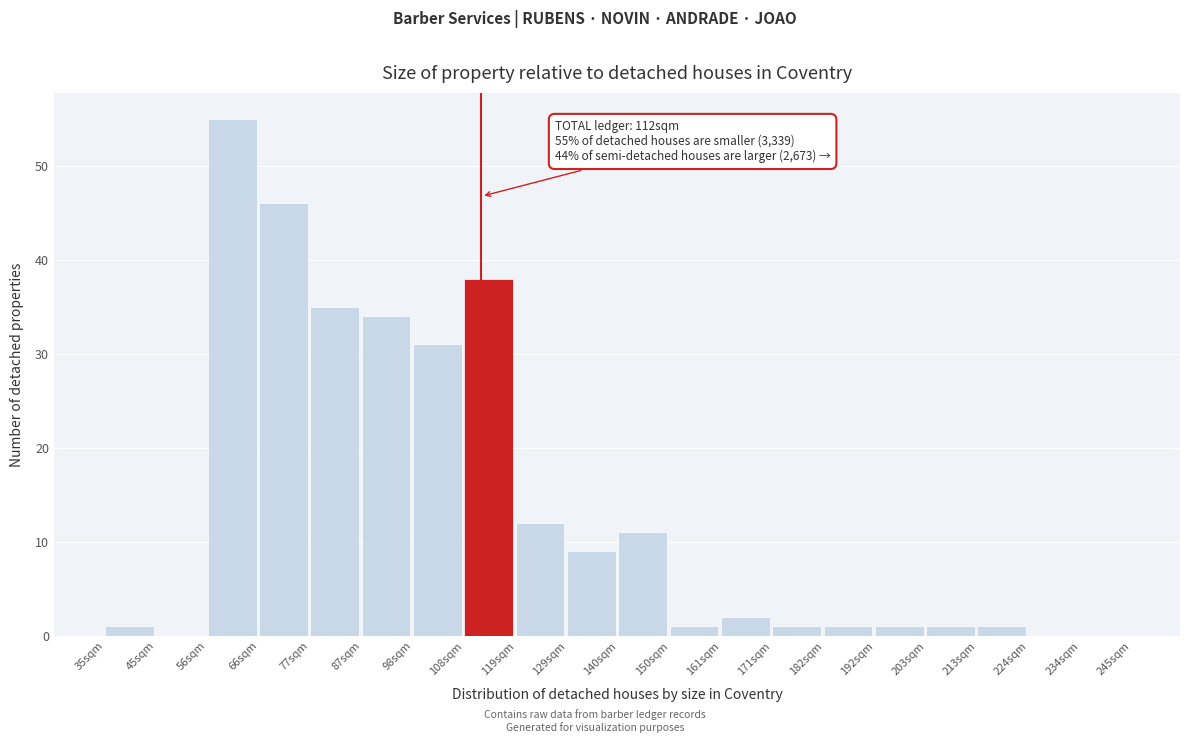

Over which range of the x-axis is the bar tallest?

56.0 to 66.5